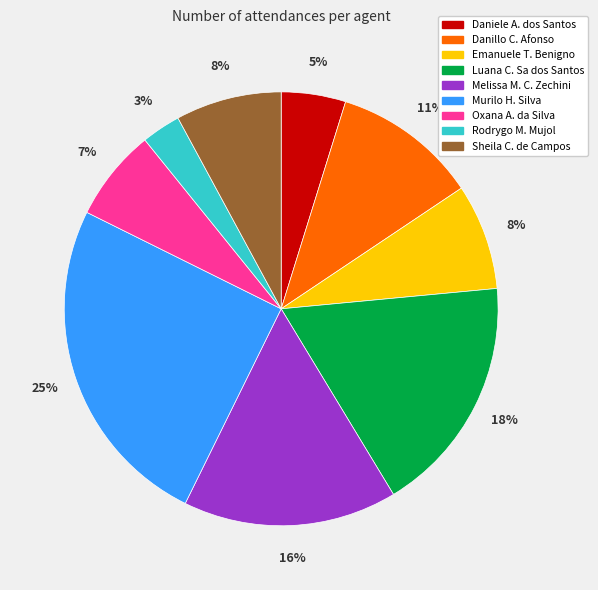

To the nearest percent, what is the average slice percentage?

11%